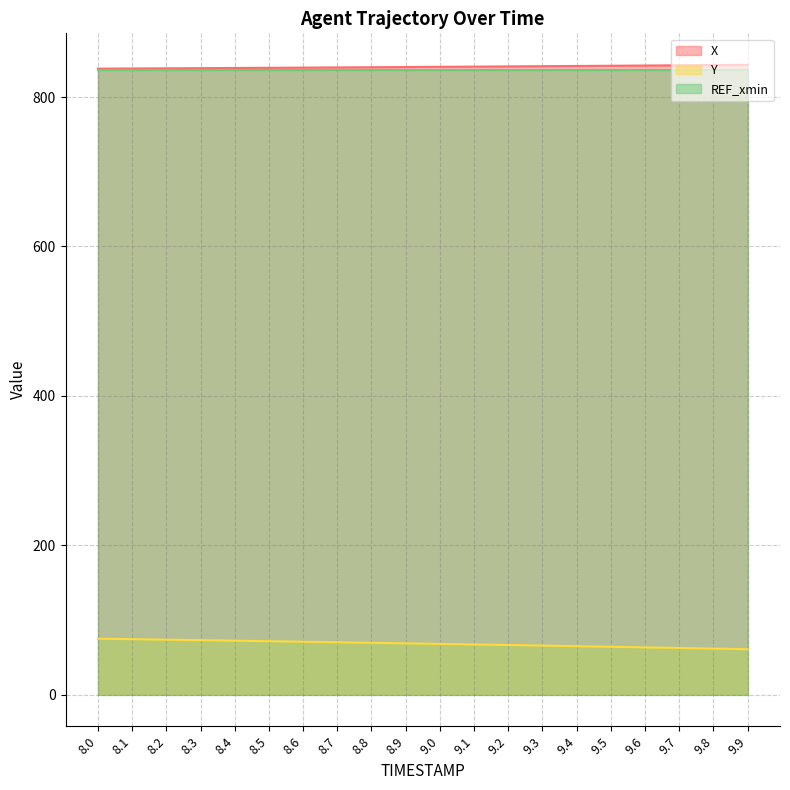

True or false: Y has more than 1 points higher than both neighbors.

False